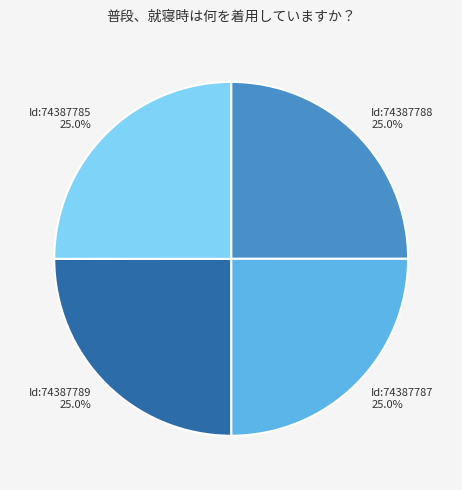

Is there any slice that represents more than half of the pie?

No